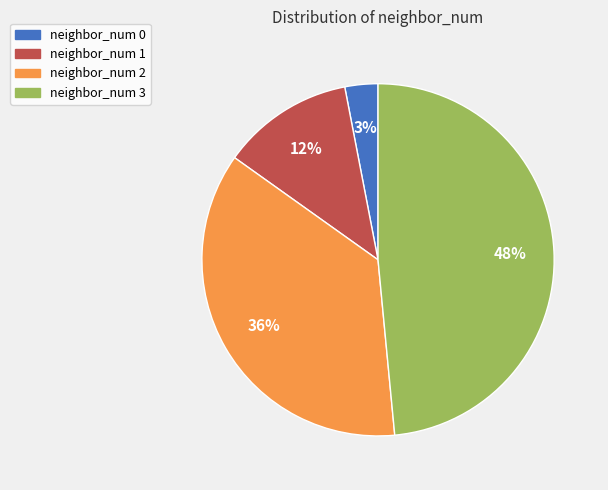

To the nearest percent, what portion does neighbor_num 3 represent?

48%